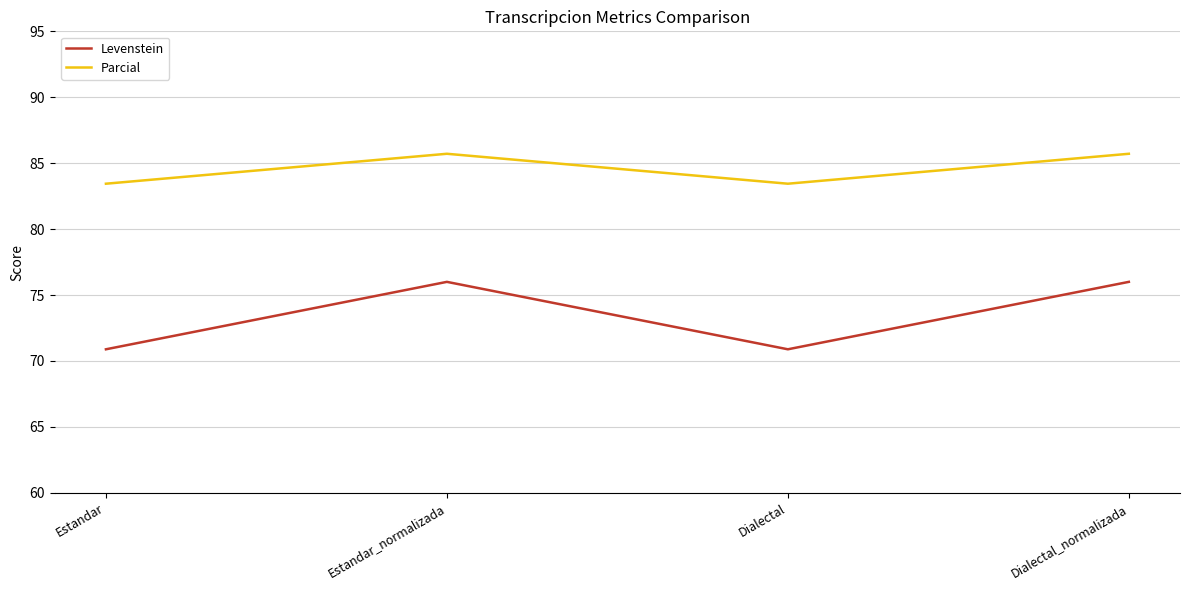

What is the total value across all series at Estandar?

154.3